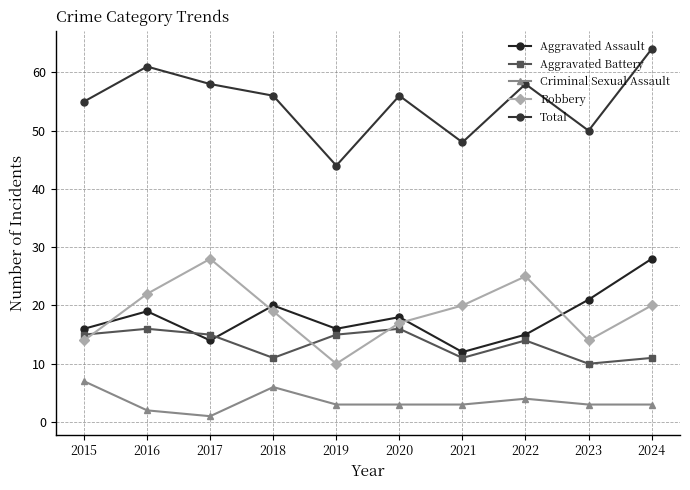

Between 2017 and 2018, which series saw the biggest shift?

Robbery